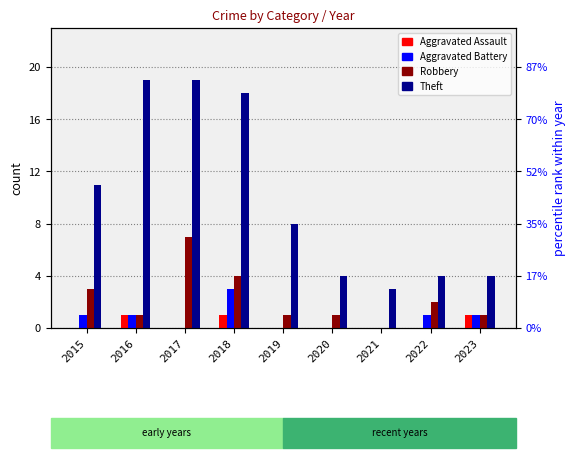

How many groups of bars are there?

9